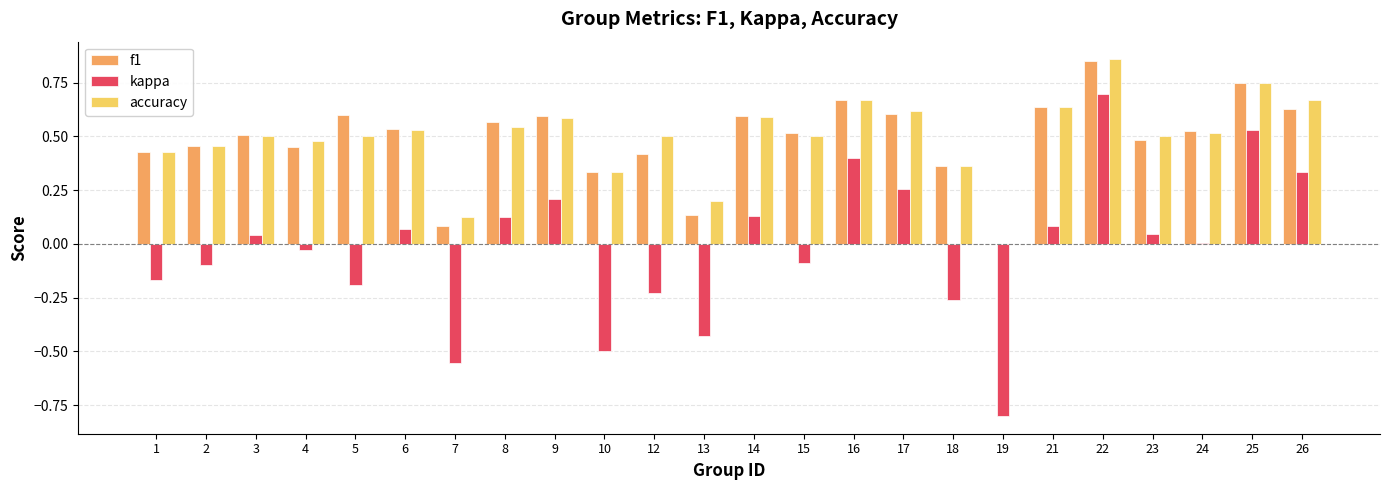

How many categories are shown in the chart?

24